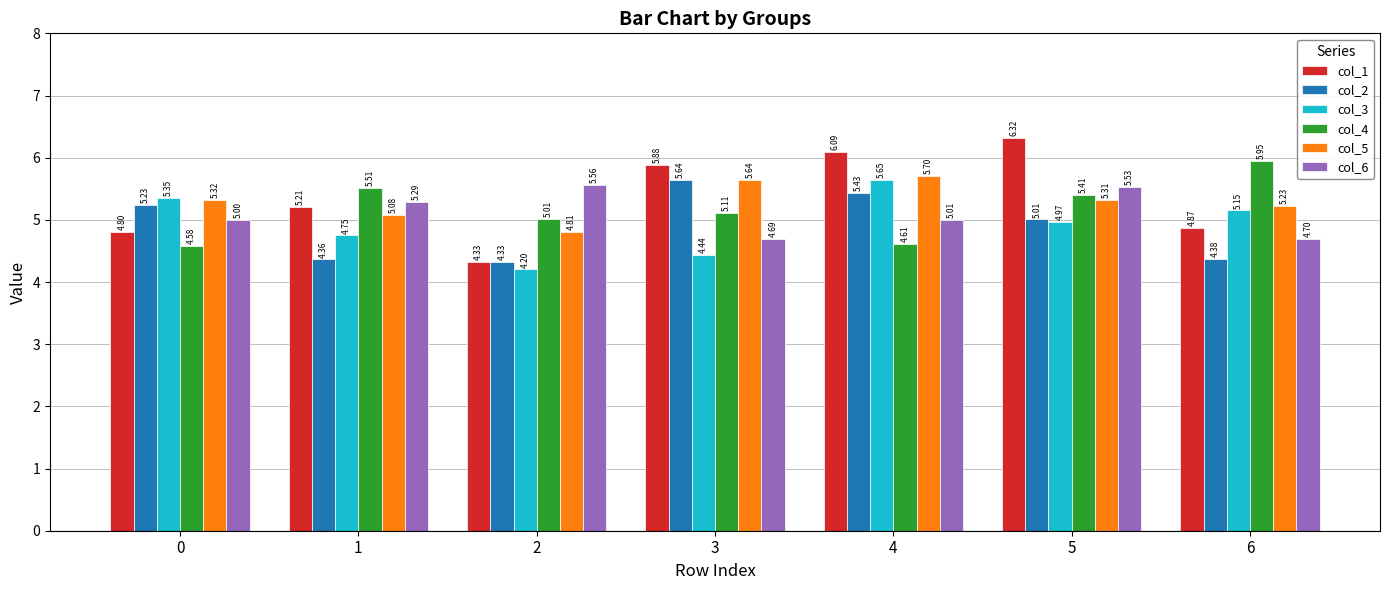

Is the value of col_6 at 1 greater than the value of col_4 at 0?

Yes